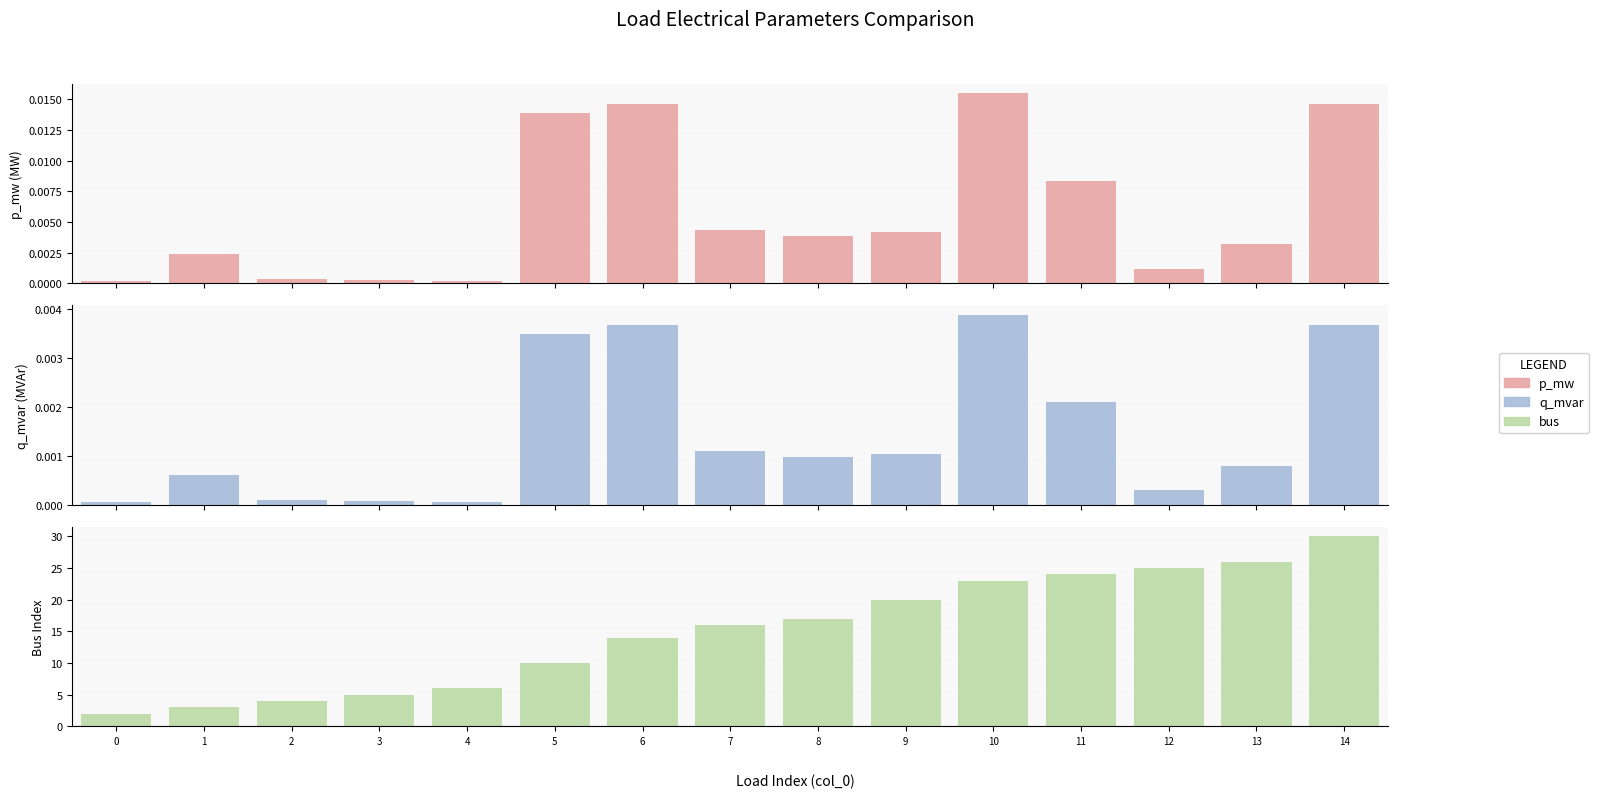

What is the value of the Bus Index bar at the 6th from the left?

10.0